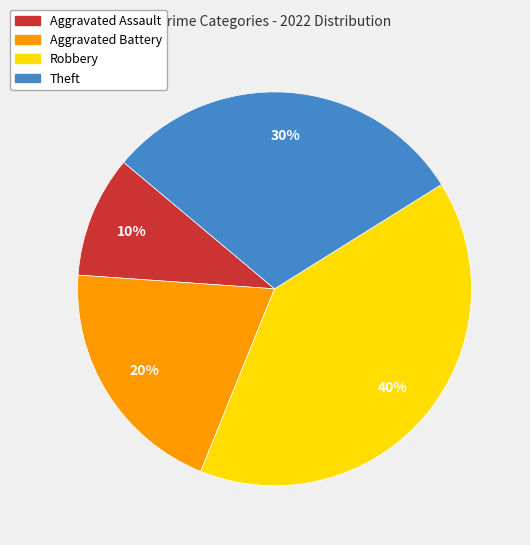

Between Theft and Aggravated Assault, which is larger?

Theft